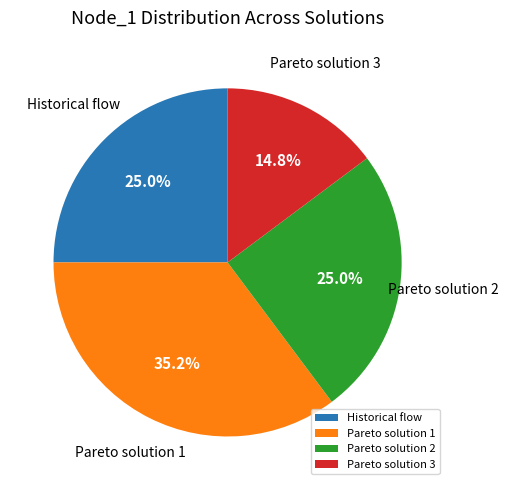

What is the total percentage of Historical flow and Pareto solution 3?

39.8%